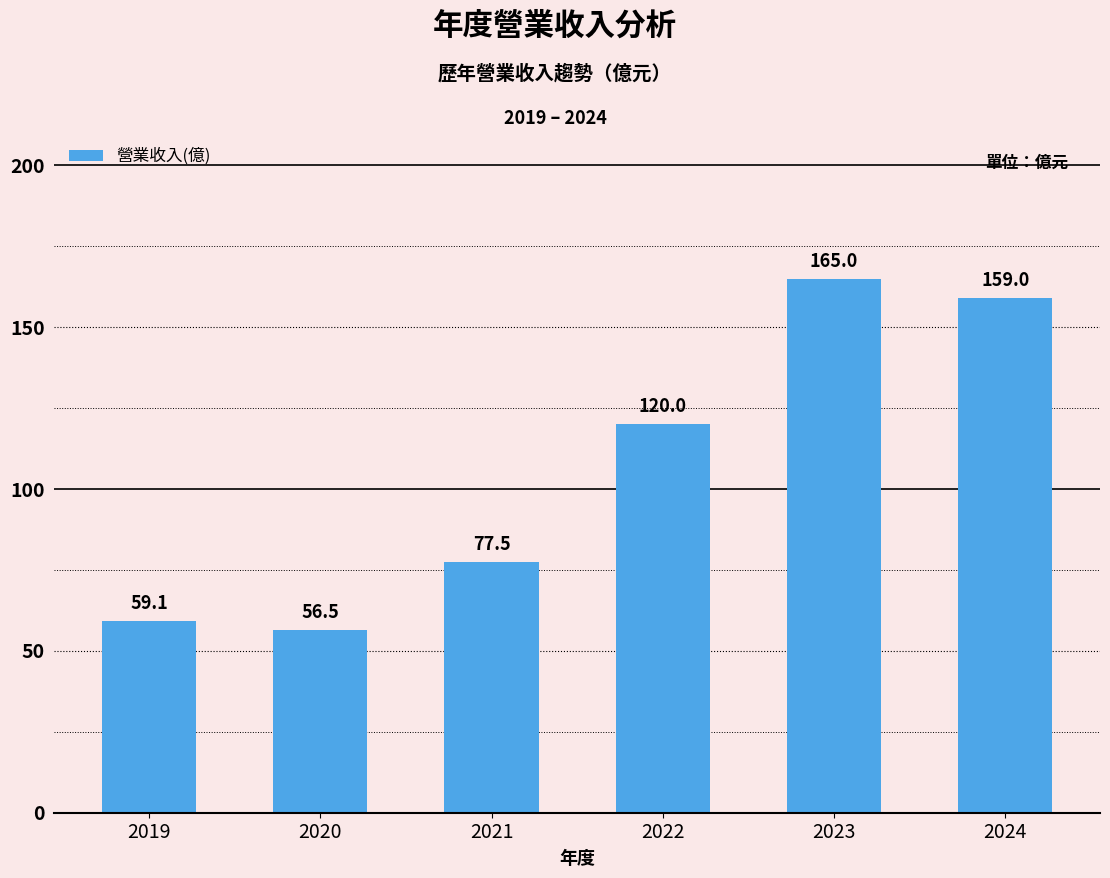

Rank the categories by value from highest to lowest.

2023, 2024, 2022, 2021, 2019, 2020